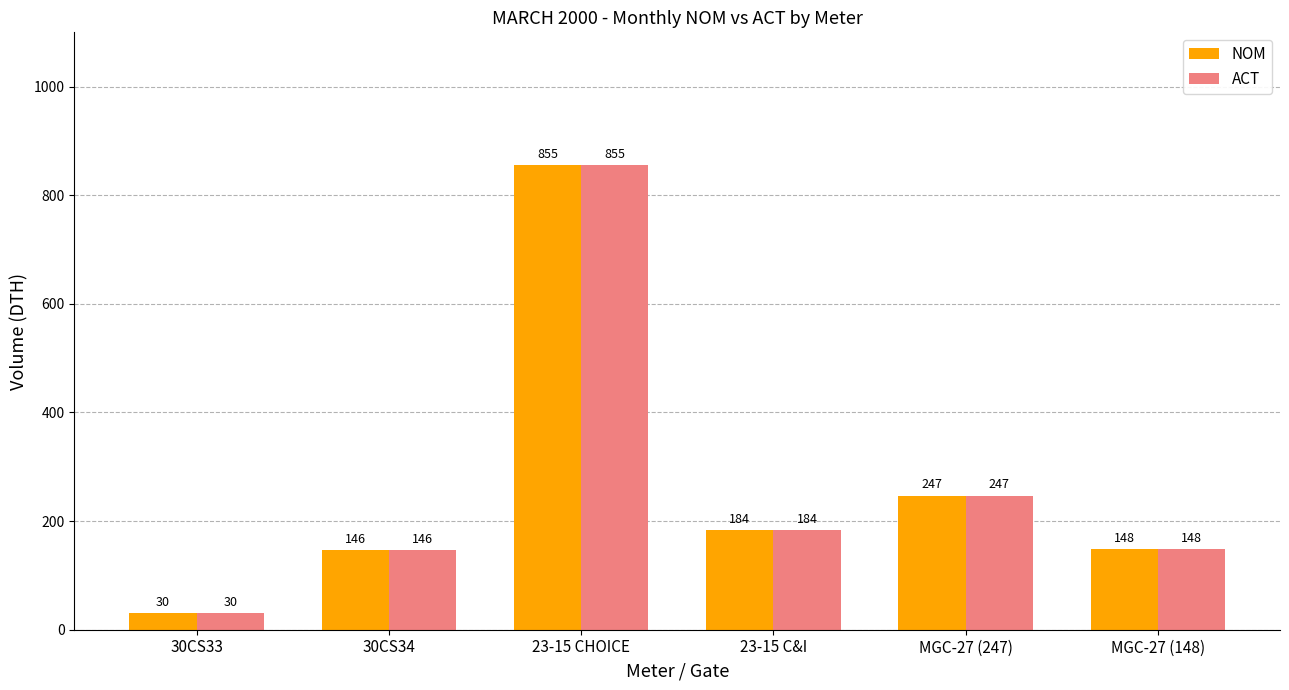

What is the value of the NOM bar at the 4th from the left?

184